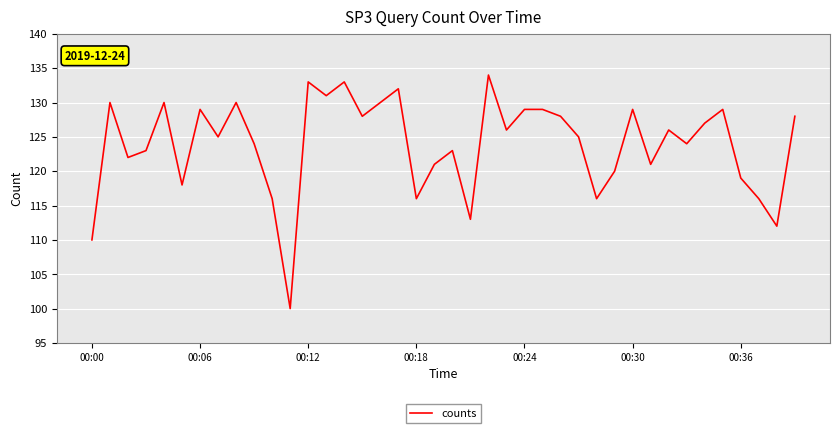

What is the minimum value shown in the chart?

100